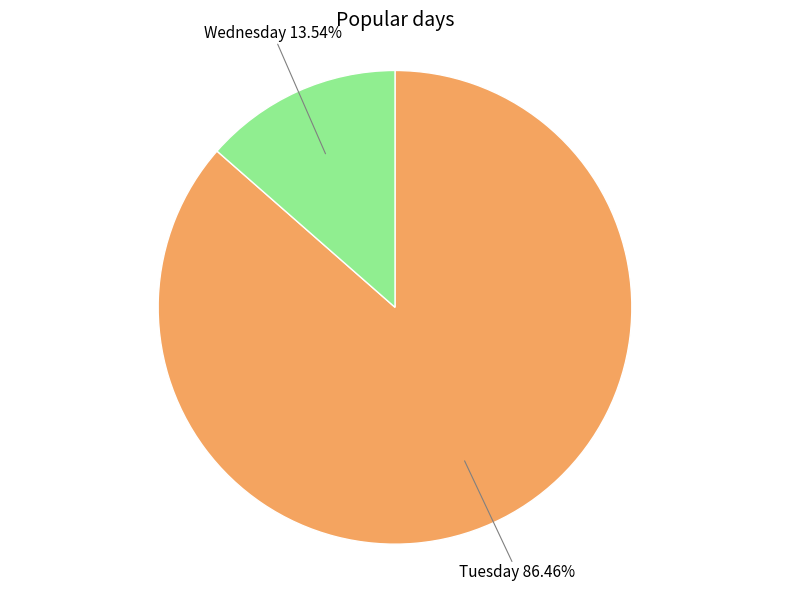

Is there any slice that represents more than half of the pie?

Yes